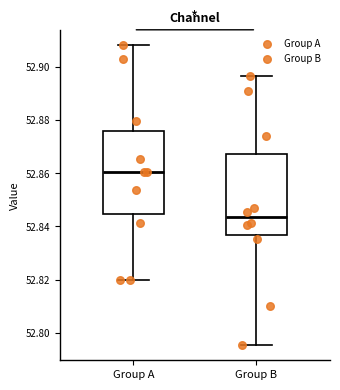

Reading left to right, read every box against the y-axis: the position of its median line, the range the box covers, and the ends of its whiskers. The values are not printed on the chart, so give them approximately, as read against the axis.

Group A: median 52.860, box 52.844 to 52.876, whiskers 52.820 to 52.908
Group B: median 52.844, box 52.836 to 52.868, whiskers 52.796 to 52.896